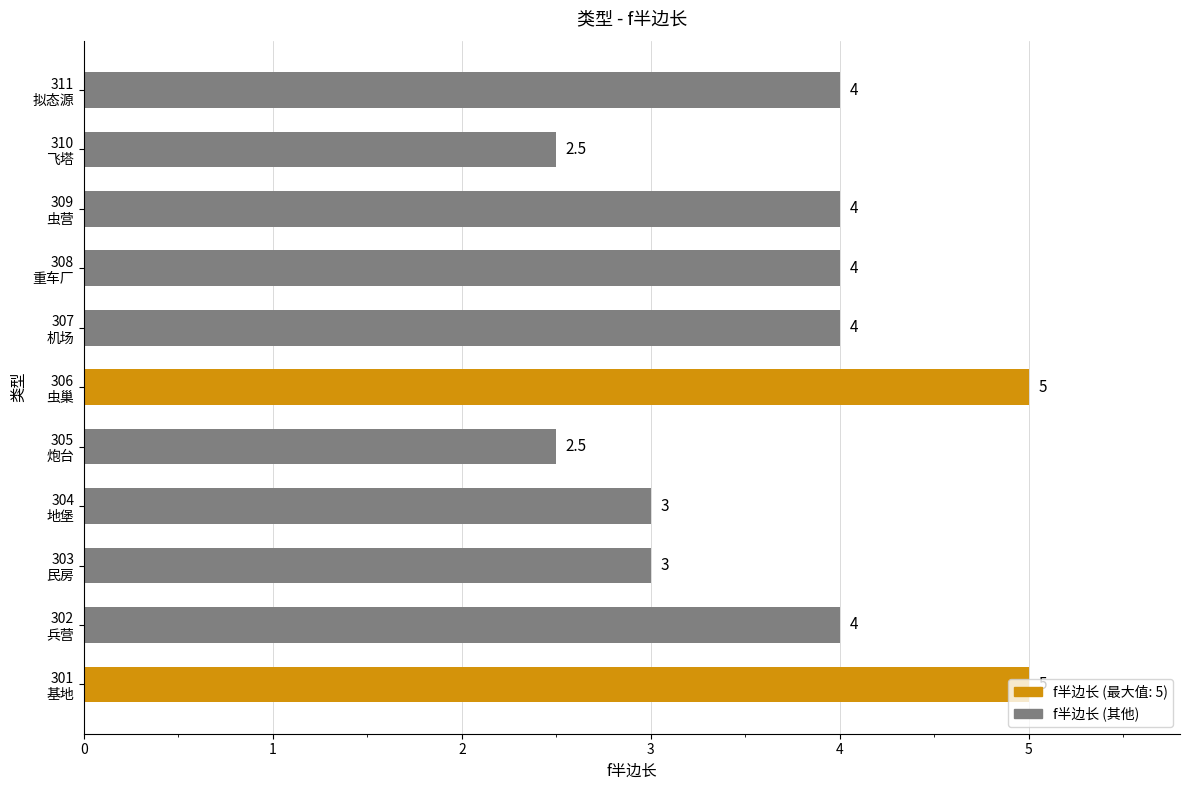

Does the chart contain stacked bars?

No